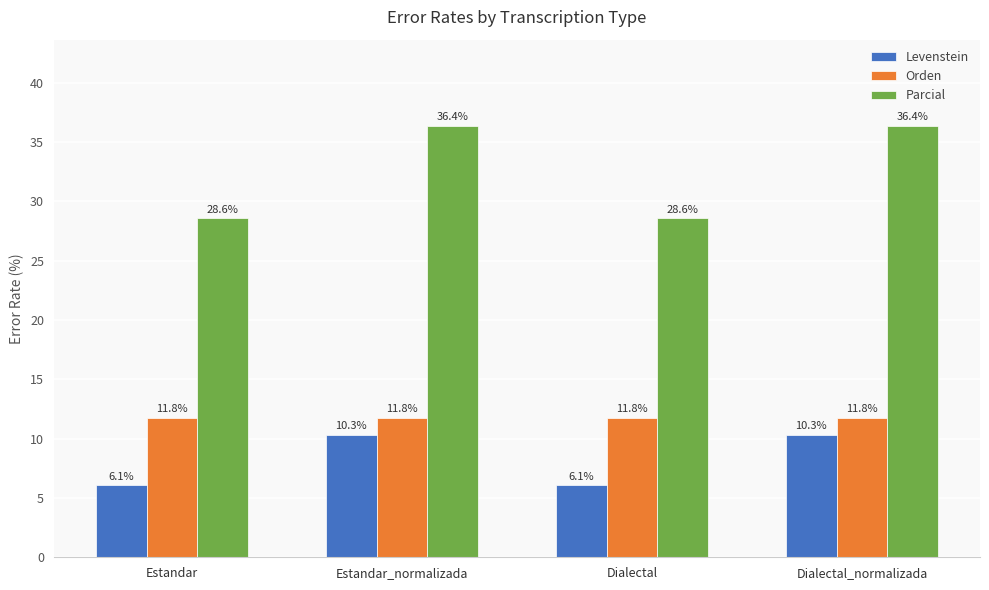

True or false: Orden has a value of 11.8 at Estandar_normalizada.

True